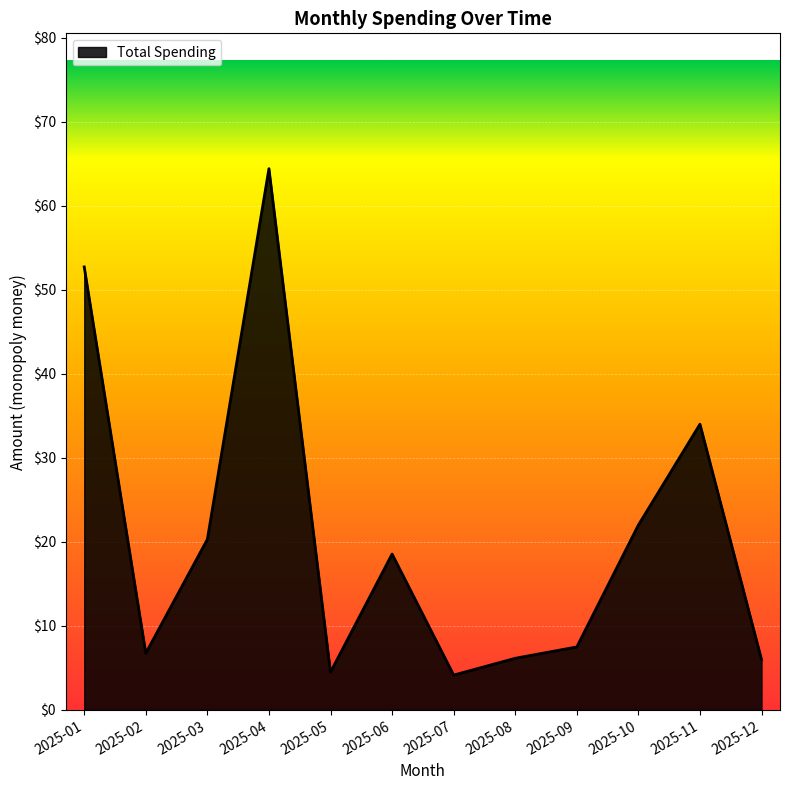

Approximately how many times larger is the value at 2025-04 compared to 2025-11?

1.9